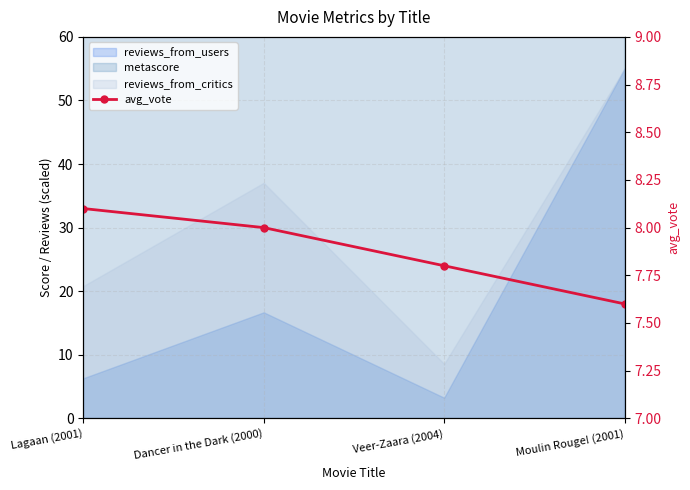

The chart shows a value of 8.0 at Dancer in the Dark (2000). True or false?

True